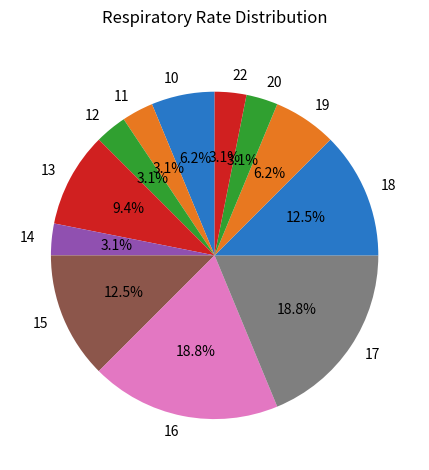

How many slices are in this pie chart?

12